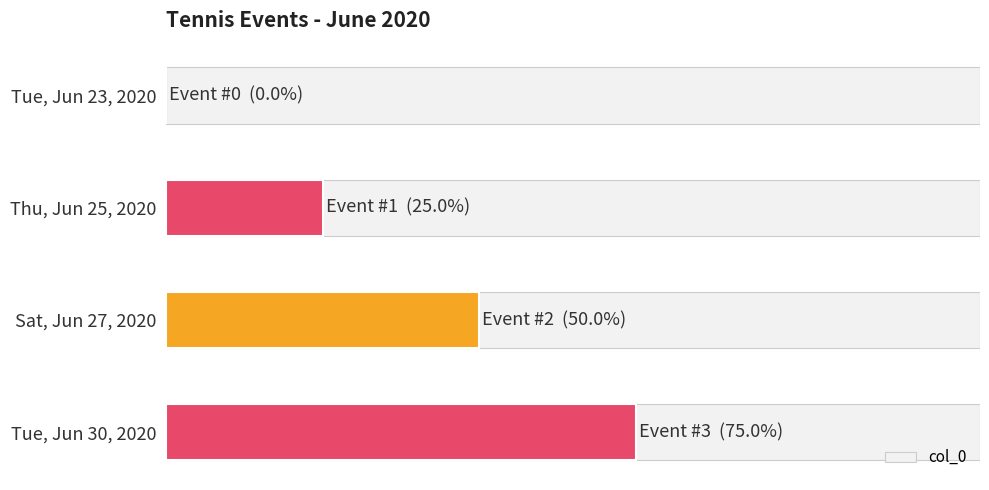

How many bars are there in total?

4